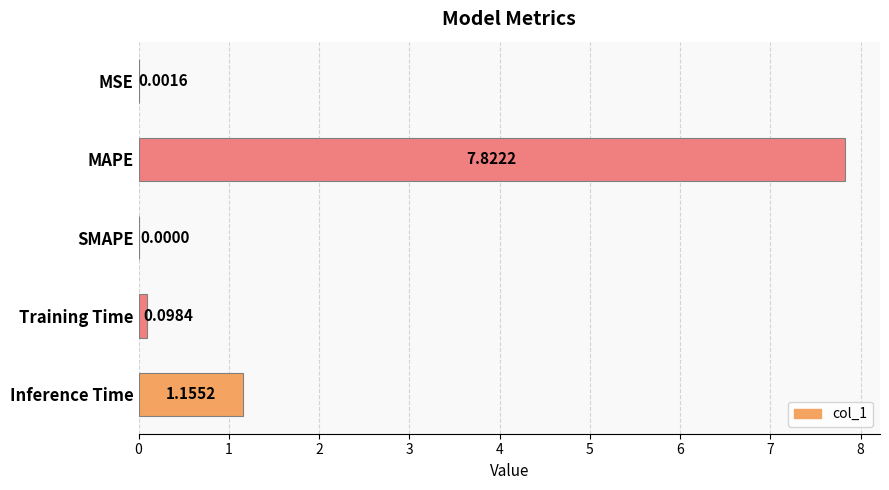

Between Training Time and MSE, which is larger?

Training Time